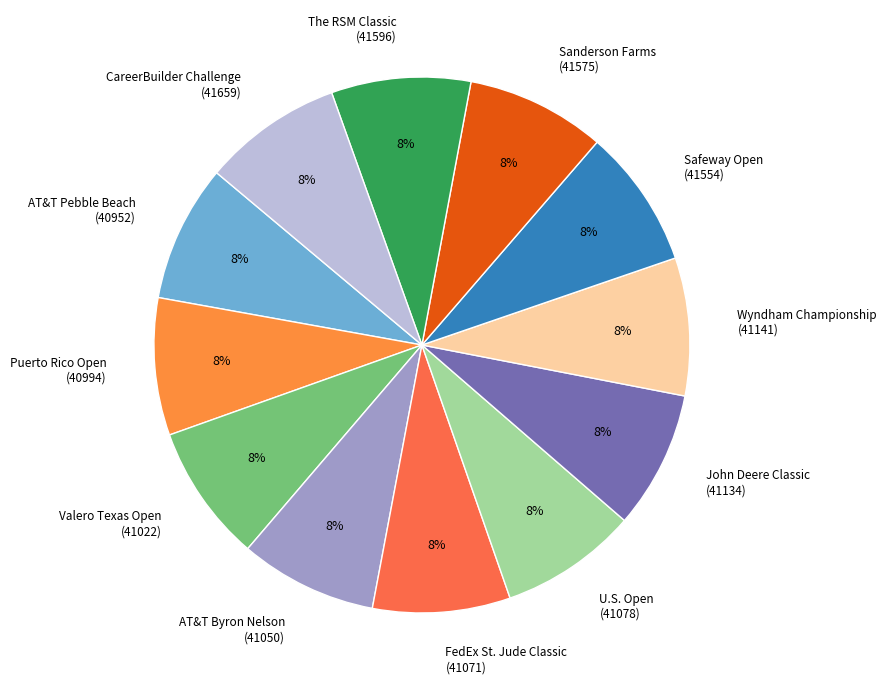

To the nearest percent, what portion does AT&T Pebble Beach (40952) represent?

8%